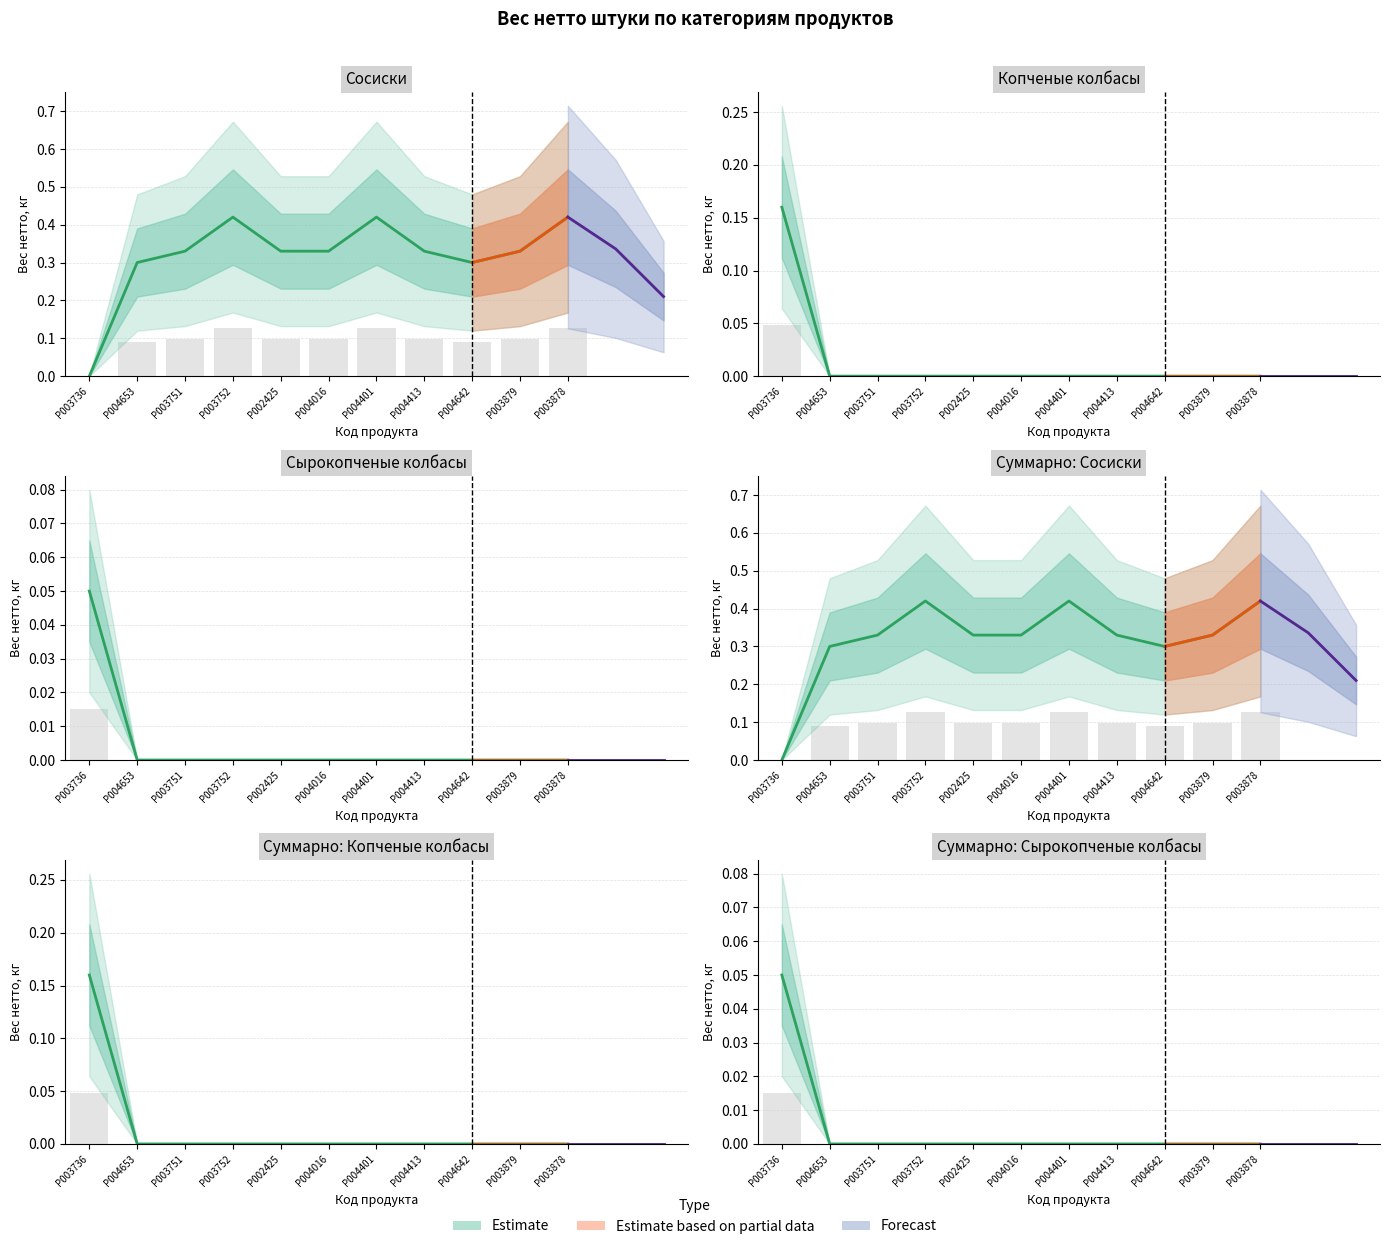

Does the chart contain stacked bars?

No